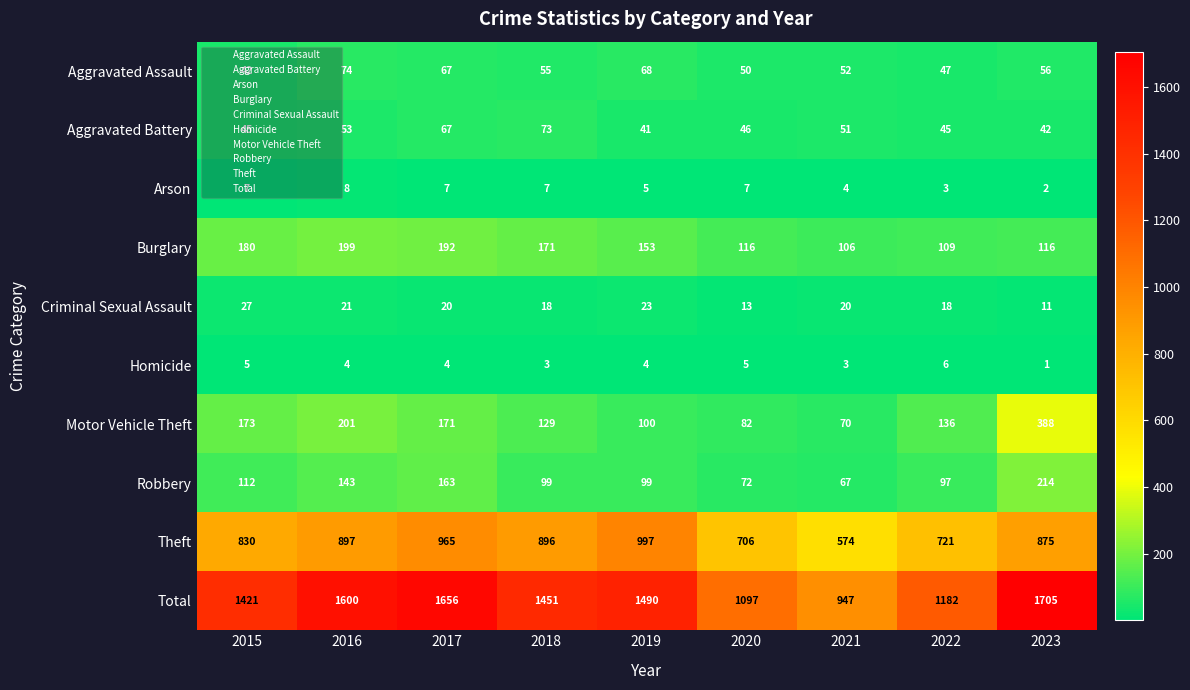

What is the difference between the maximum and minimum values in the Aggravated Battery series?

32